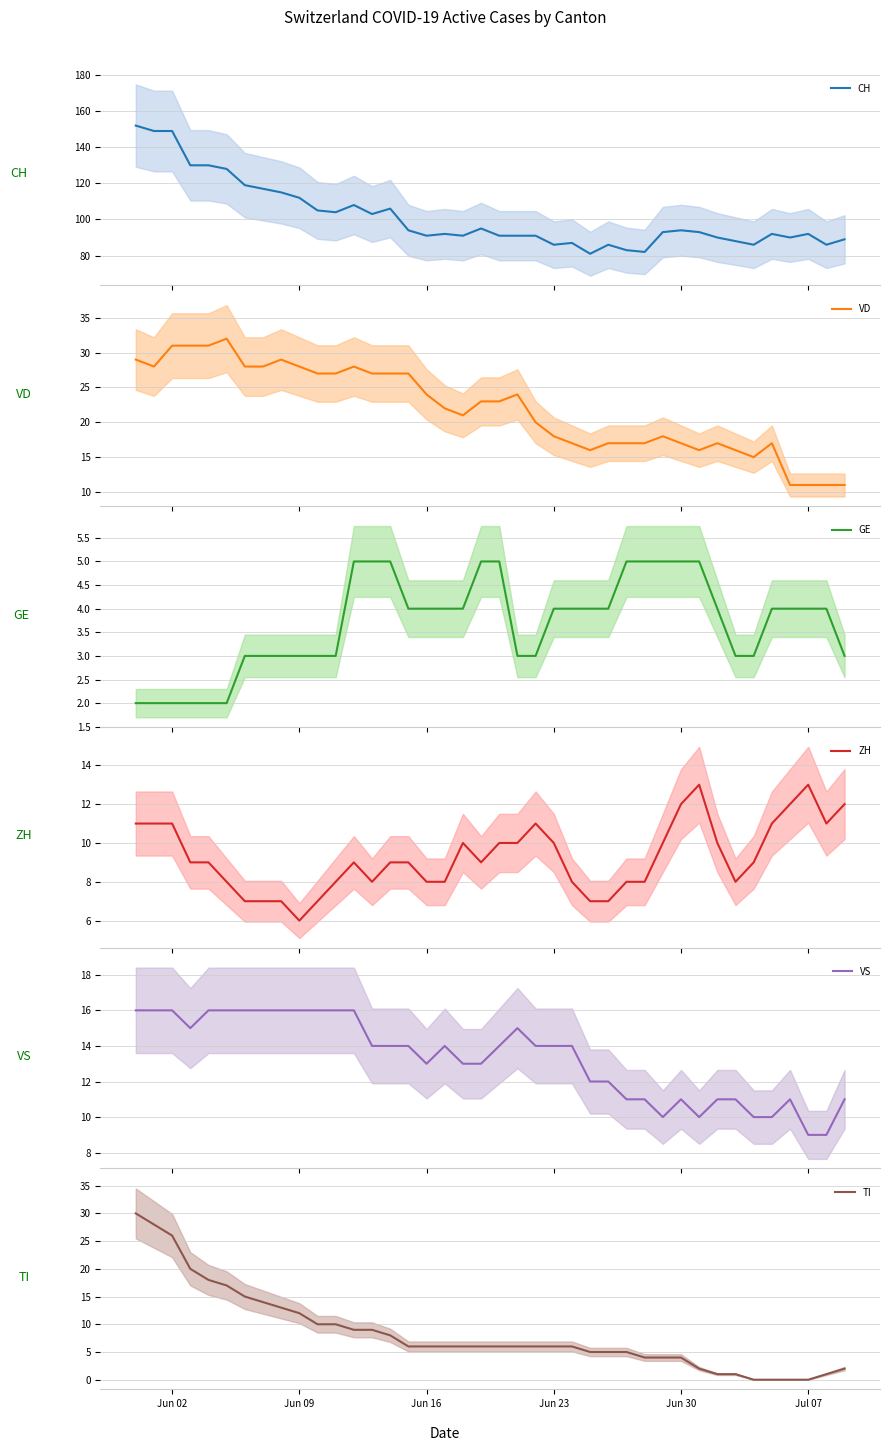

The TI series shows 13 at Jul 07. True or false?

False